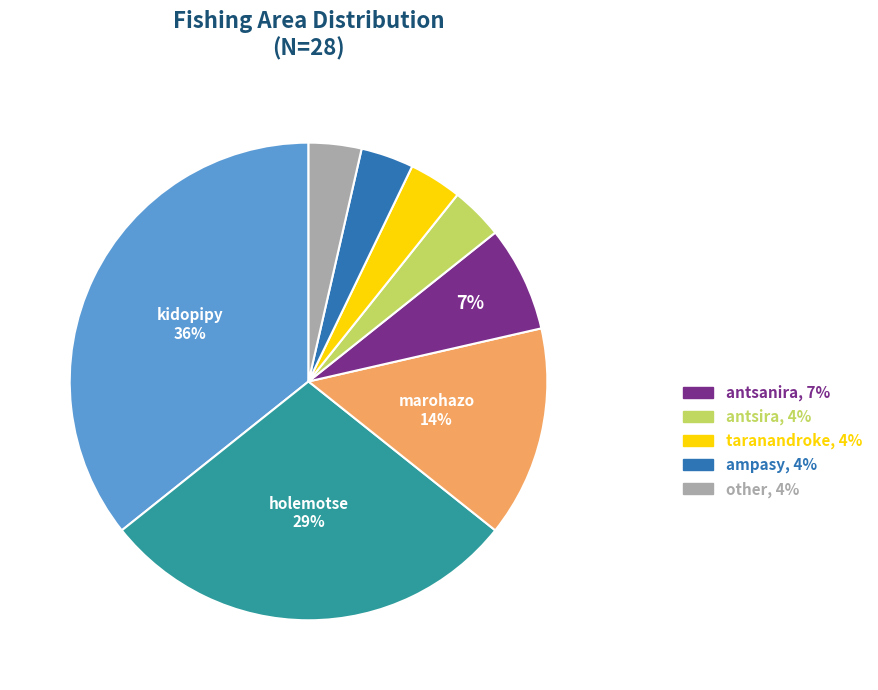

To the nearest percent, what is the average slice percentage?

12%